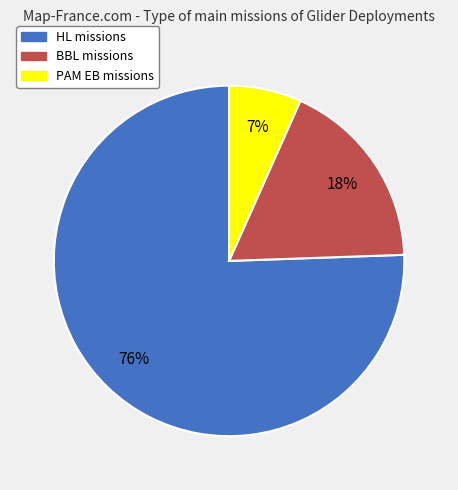

What is the smallest slice in the pie chart?

PAM EB